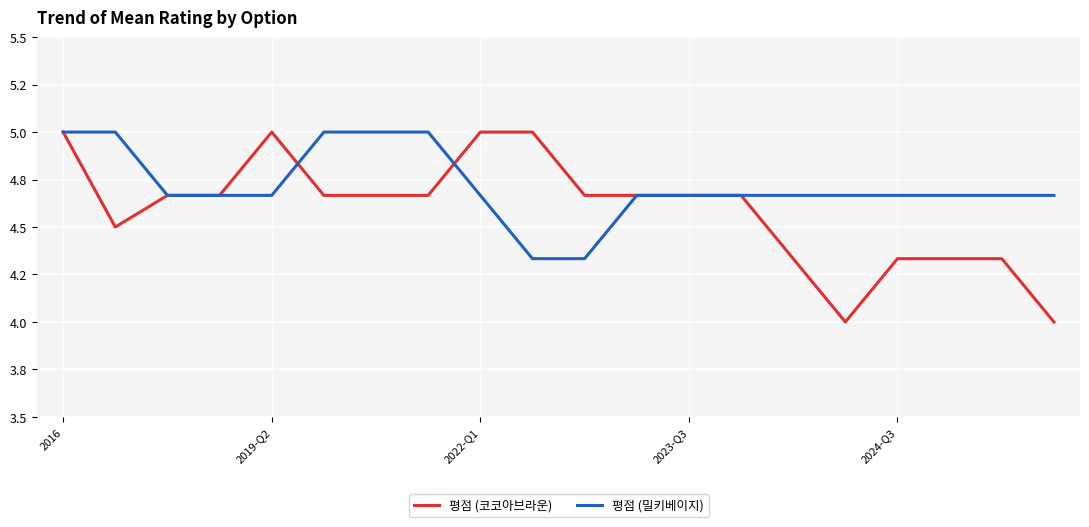

Rank the series by their maximum value, from highest to lowest.

평점 (코코아브라운), 평점 (밀키베이지)